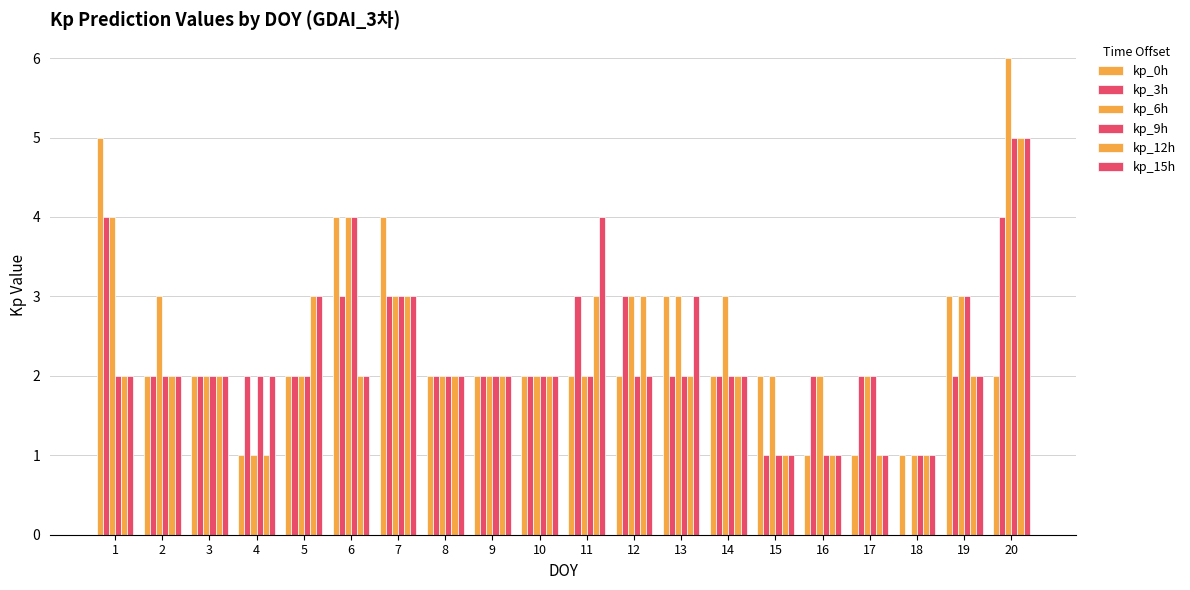

Where is kp_6h nearest to the value 3?

2